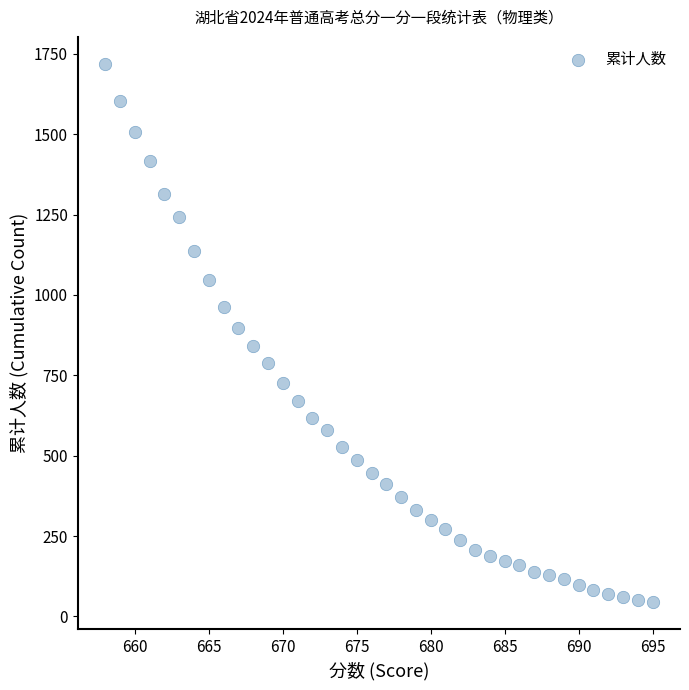

What is the range of Y values (max minus min)?

1675